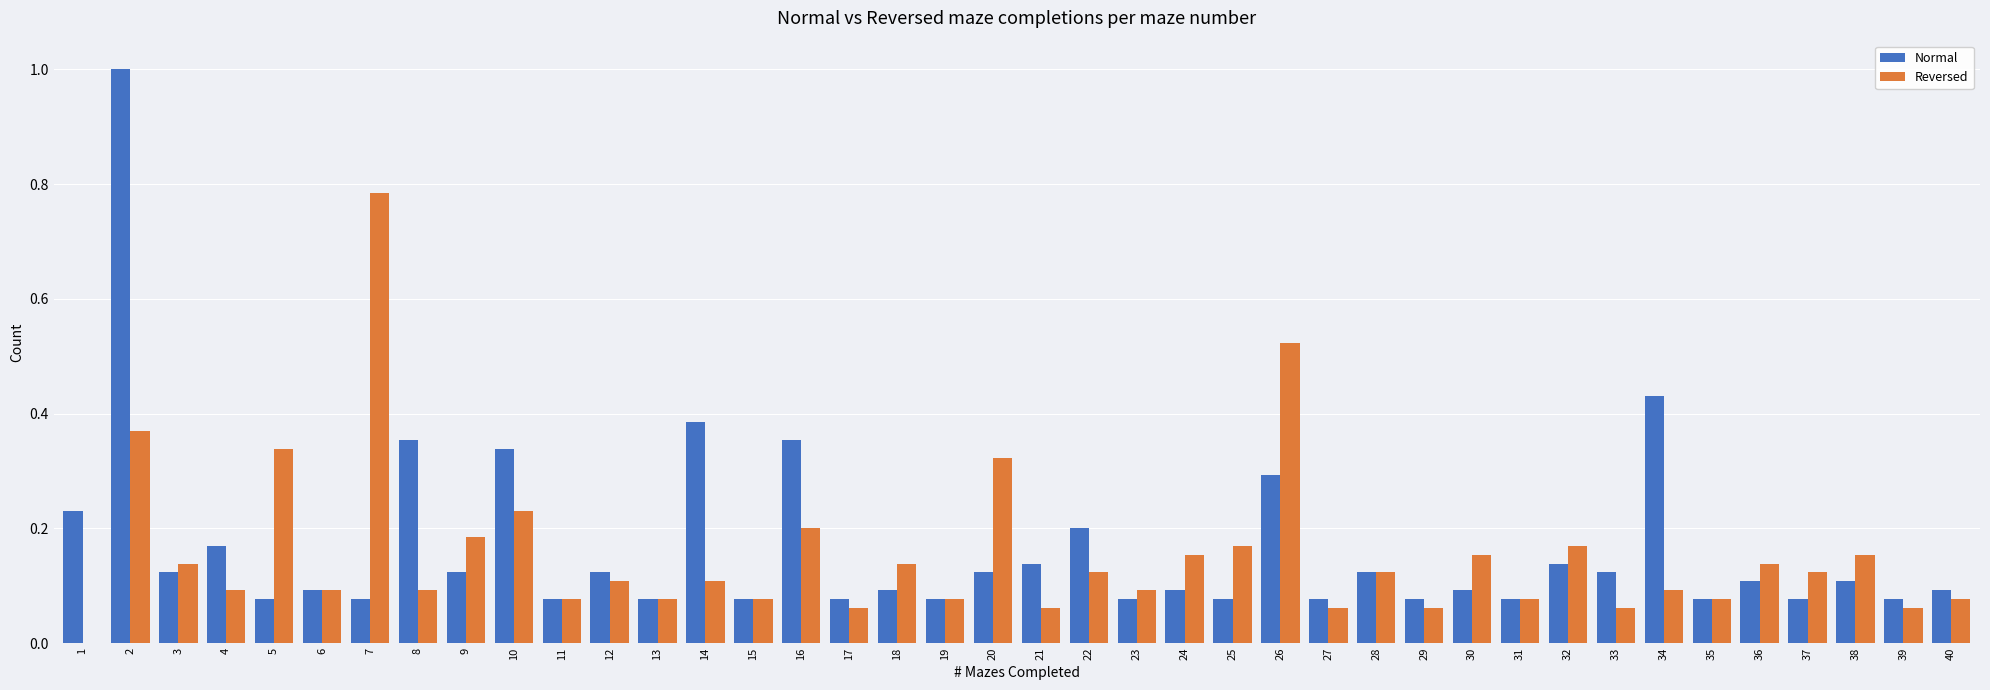

Which series changed the most between 5 and 29?

Reversed